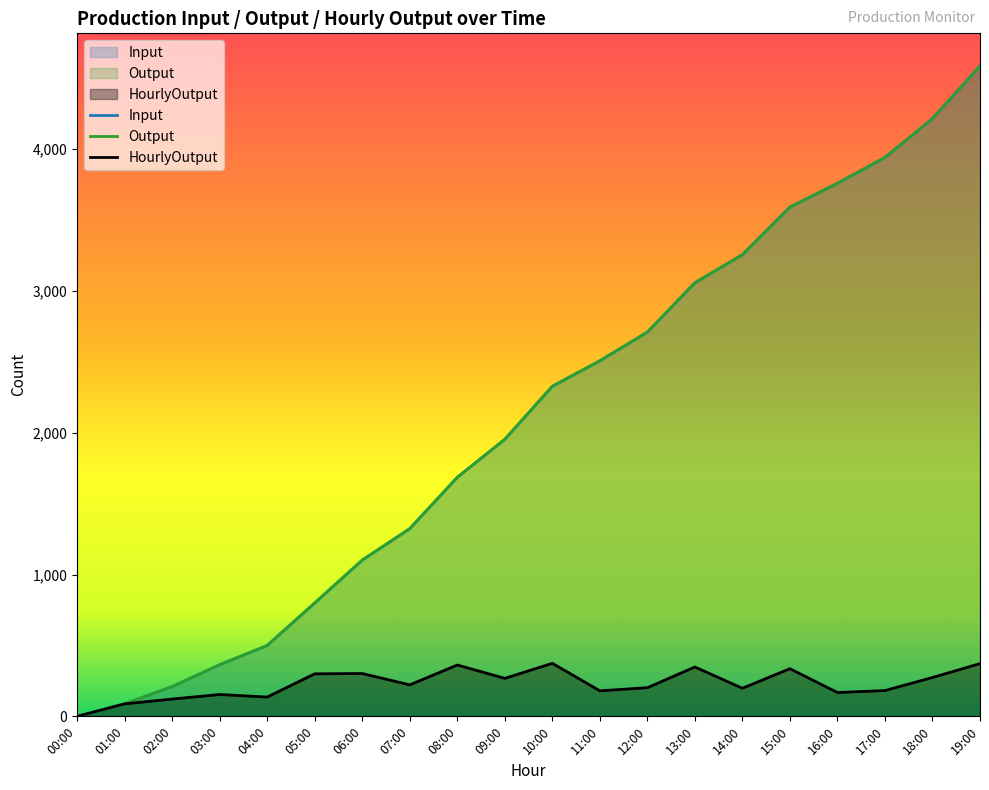

True or false: HourlyOutput and Output cross at least once.

False